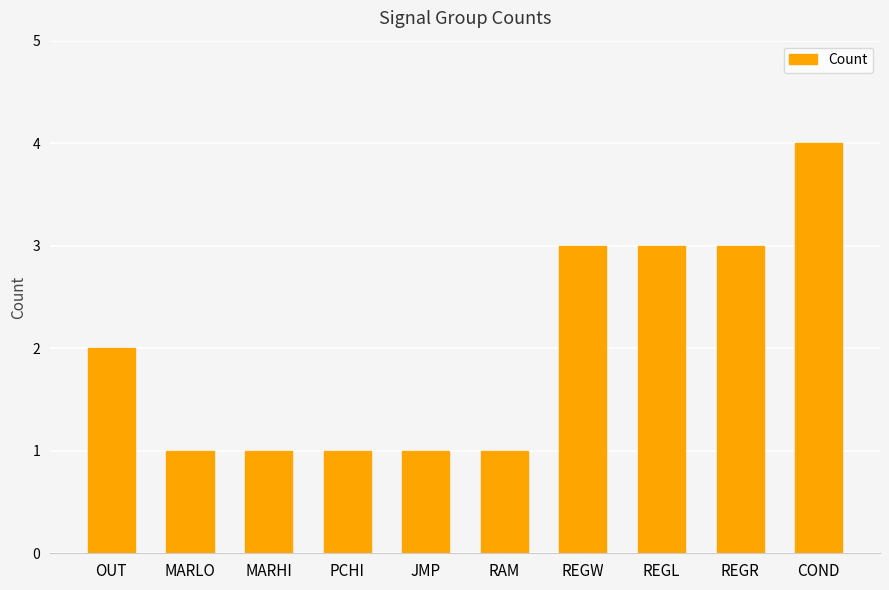

What position from the left is JMP?

5